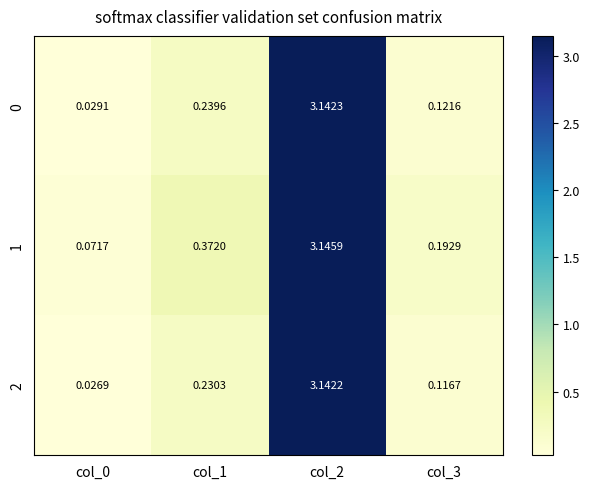

At which category is the sum across all series the highest?

col_2